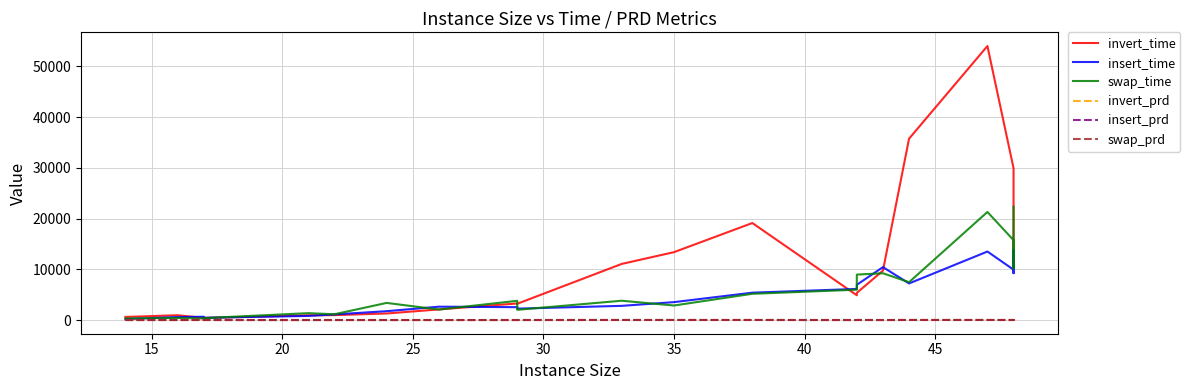

Reading left to right, list all the values displayed in this chart.

invert_time: 607.0	943.0	421.0	412.0	930.0	966.0	1288.0	2090.0	3264.0	3205.0	11060.0	13377.0	19119.0	4880.0	5349.0	9734.0	35750.0	54011.0	29924.0	11228.0	11965.0	10404.0
insert_time: 189.0	585.0	643.0	440.0	806.0	1106.0	1742.0	2629.0	2535.0	2244.0	2794.0	3526.0	5390.0	6130.0	6942.0	10426.0	7210.0	13500.0	9928.0	13786.0	9234.0	13119.0
swap_time: 304.0	413.0	301.0	372.0	1354.0	1135.0	3374.0	2065.0	3787.0	2013.0	3804.0	2862.0	5171.0	5979.0	8955.0	9220.0	7458.0	21299.0	15744.0	13683.0	10174.0	22330.0
invert_prd: 0.0	0.0	0.0	0.2	0.0	0.0	0.0	0.0	0.0	0.0	6.8	7.3	12.4	0.0	0.0	0.0	11.0	7.7	0.0	0.5	0.0	0.0
insert_prd: 0.0	0.2	17.9	2.2	0.0	1.4	0.0	0.0	0.7	1.9	6.2	5.3	7.7	0.0	11.9	0.3	4.5	2.9	1.9	1.5	6.2	0.0
swap_prd: 0.0	0.2	0.0	0.2	0.0	1.9	0.0	0.0	0.7	1.6	8.8	9.5	4.1	0.0	6.5	0.4	10.0	13.4	10.0	6.9	12.7	11.8